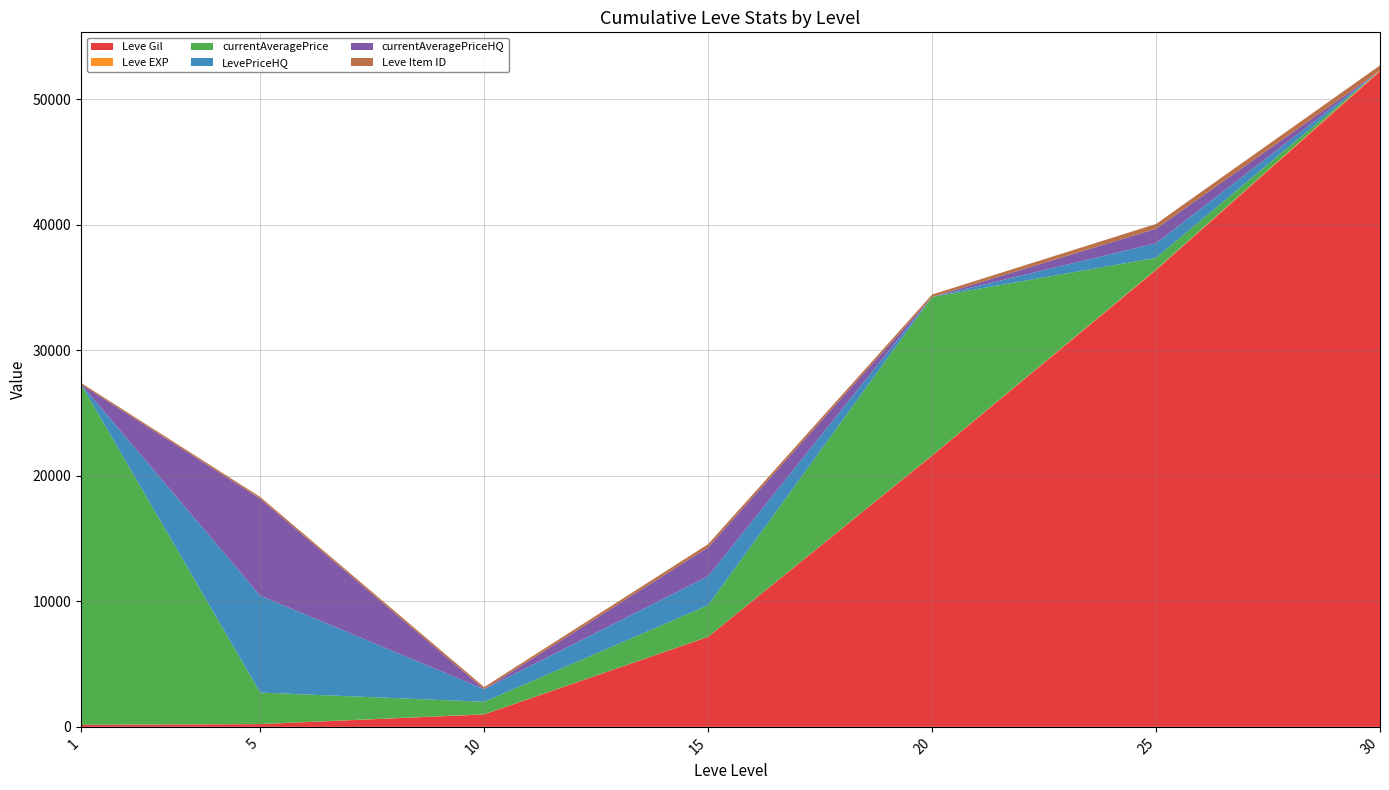

Reading left to right, list all the values displayed in this chart.

Leve Gil: 160	220	990	7170	21600	36390	52220
Leve EXP: 1	5	9	7	21	36	52
currentAveragePrice: 27128	2507	1000	2510	12624	935	0
LevePriceHQ: 0	7720	1000	2310	0	1157	0
currentAveragePriceHQ: 0	7720	0	2310	0	1157	0
Leve Item ID: 113	140	172	247	192	384	416